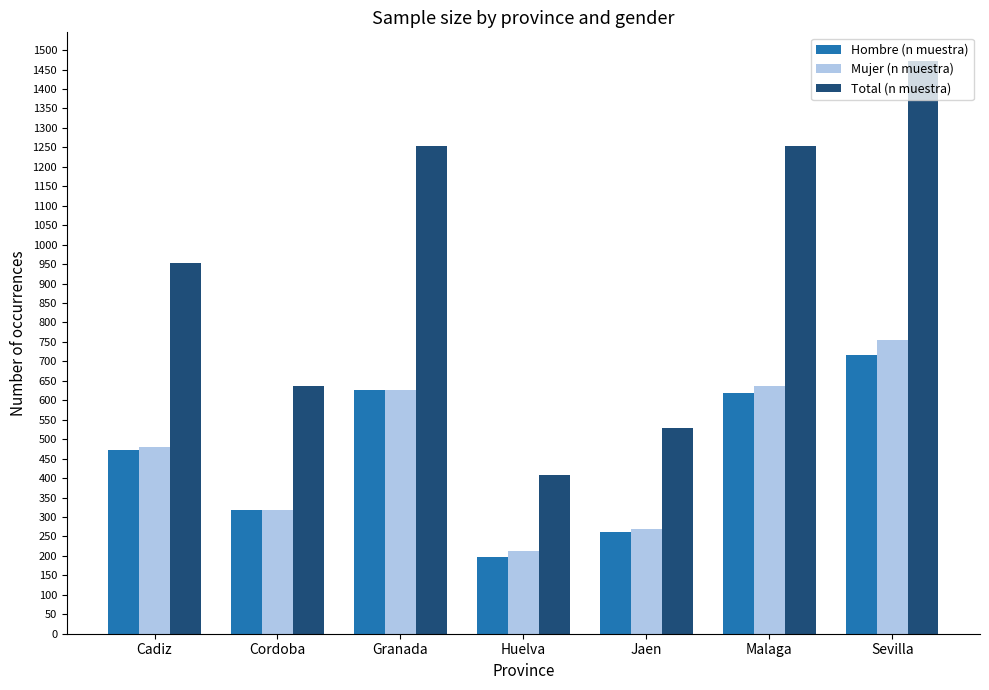

What is the difference between the Total (n muestra) values at Granada and Malaga?

1